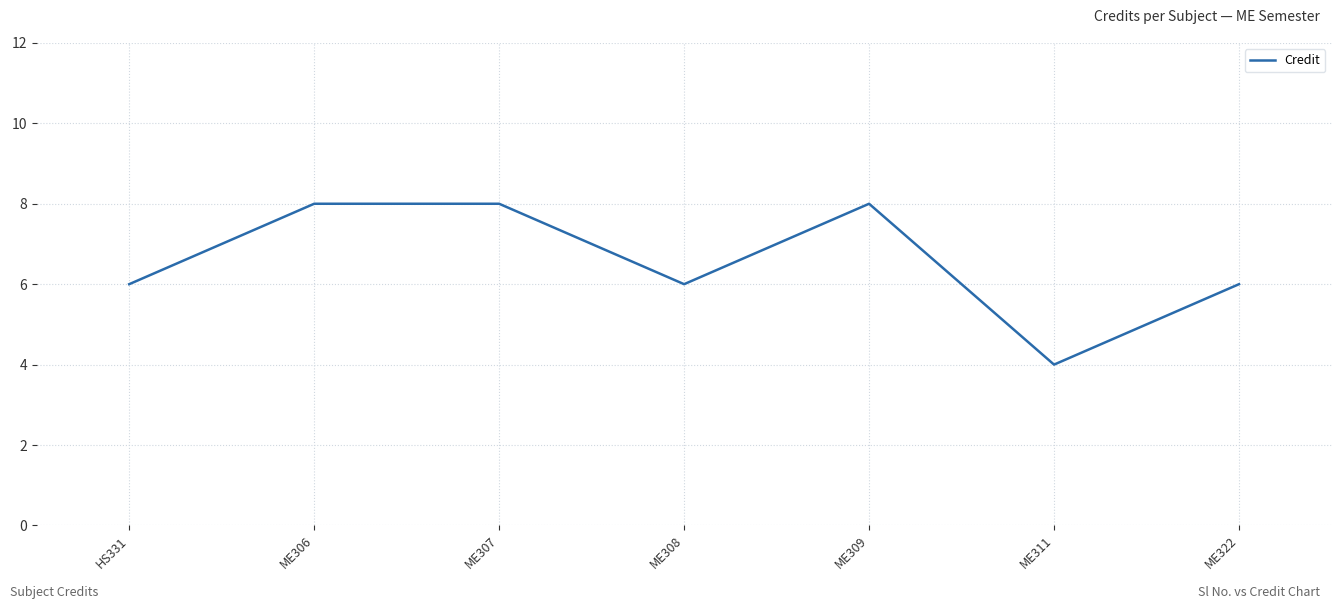

Between ME308 and ME311, which is larger?

ME308